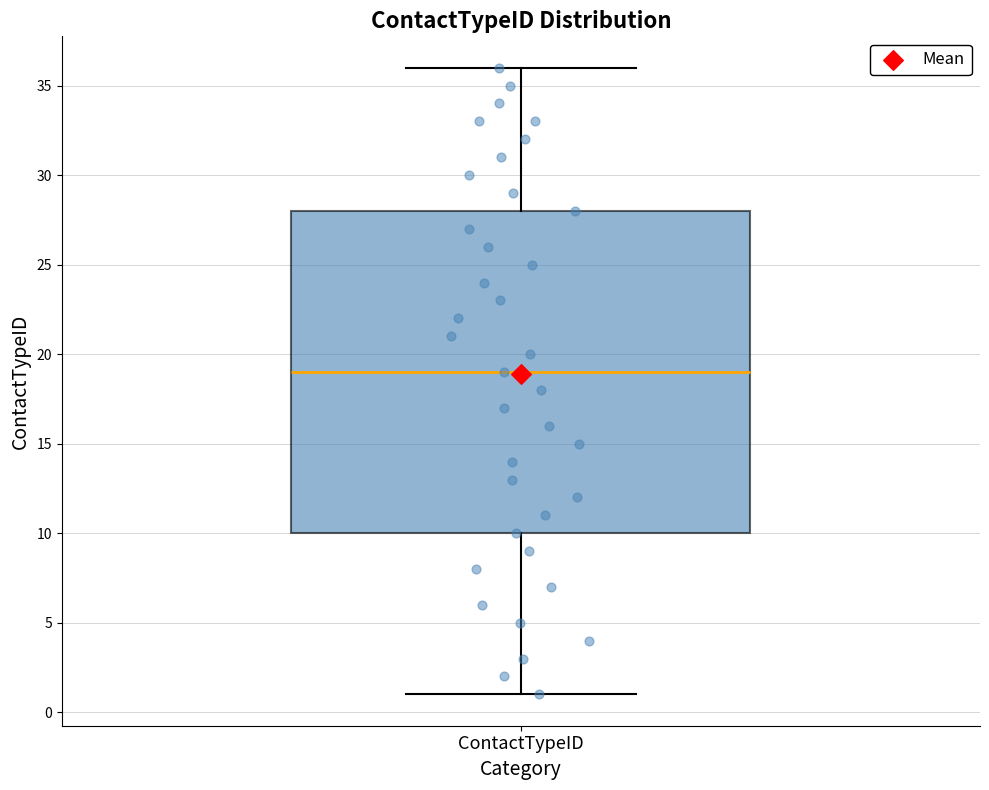

Transcribe this box plot: give where the median line is, the range the box spans, and where the two whiskers end, as read against the y-axis. The values are not printed on the chart, so give them approximately, as read against the axis.

median 19, box 10 to 28, whiskers 1 to 36